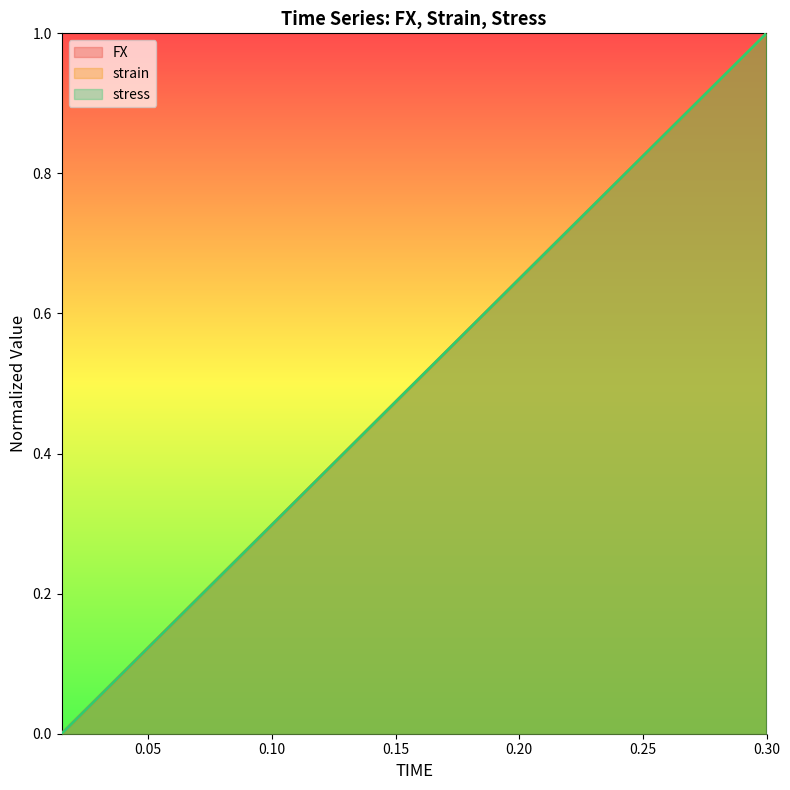

Is the value of strain at 0.06 greater than the value of FX at 0.285?

No